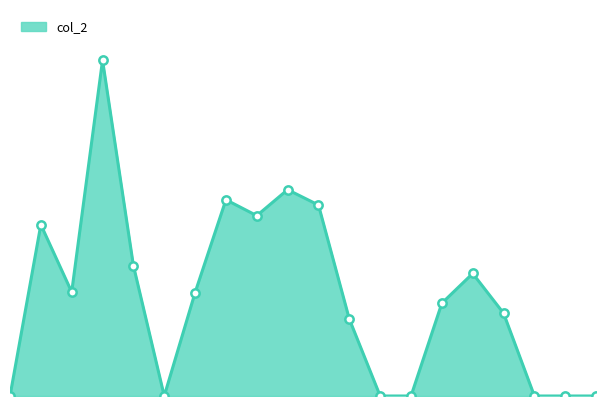

Does the chart have visible grid lines?

No